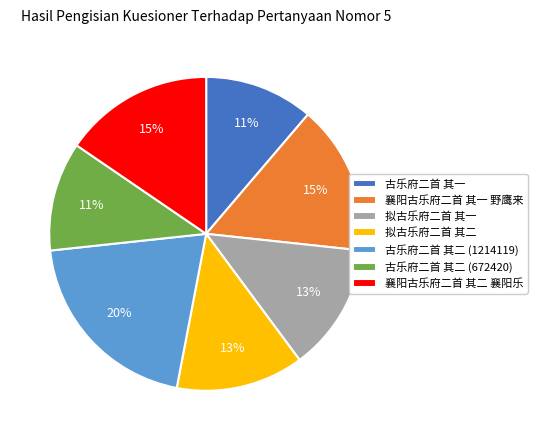

Is there any slice that represents more than half of the pie?

No